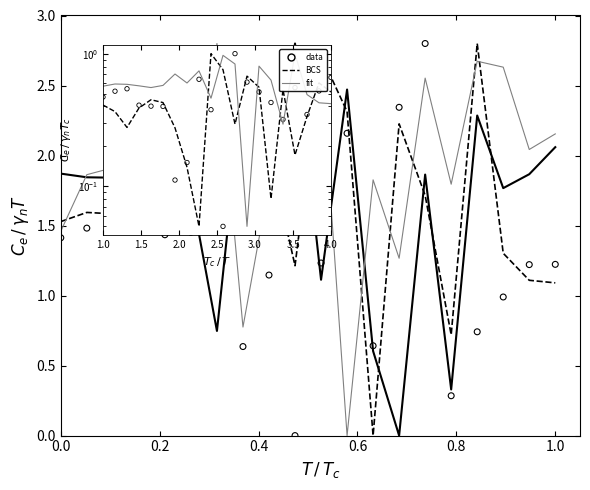

At how many categories does at least one series exceed 2?

11